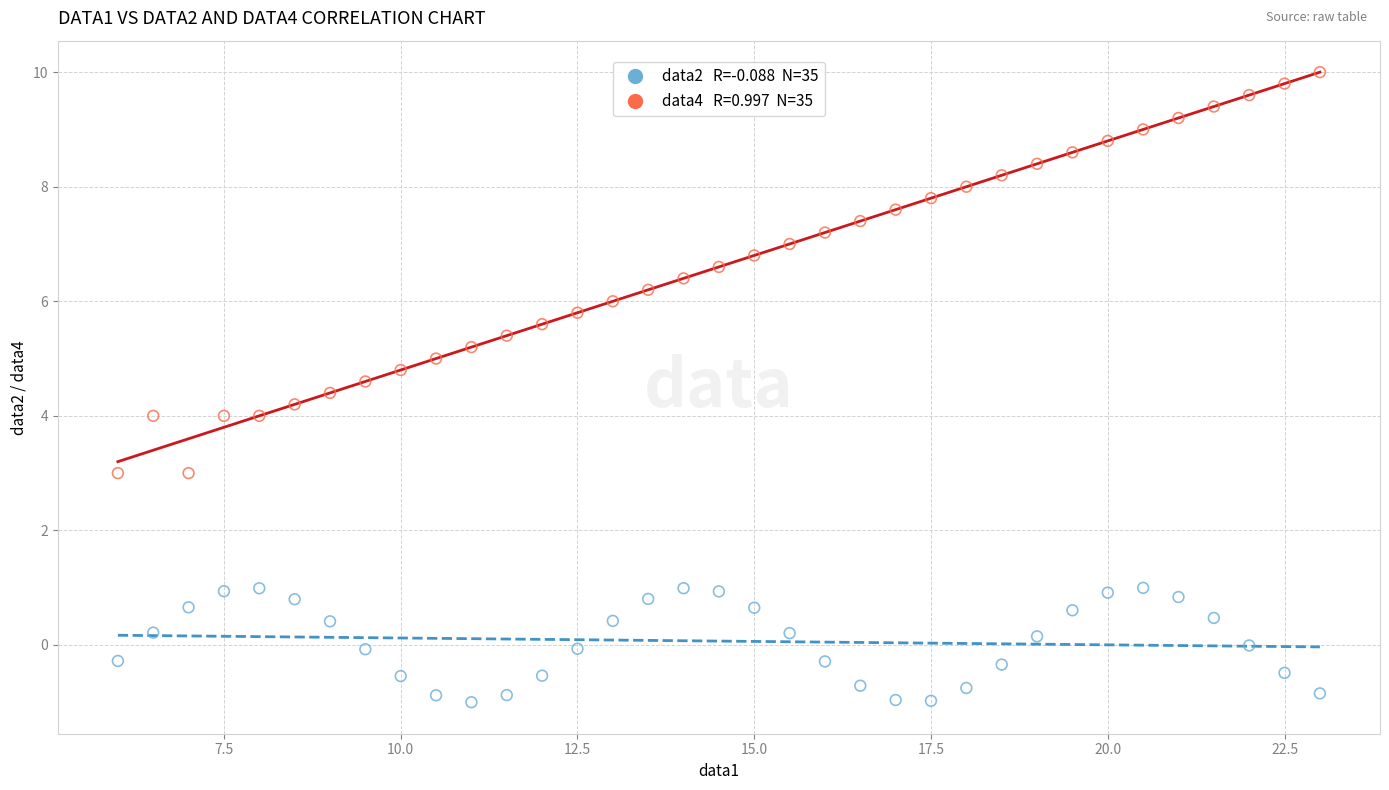

Across all data points, what is the range of X values (max minus min)?

17.0